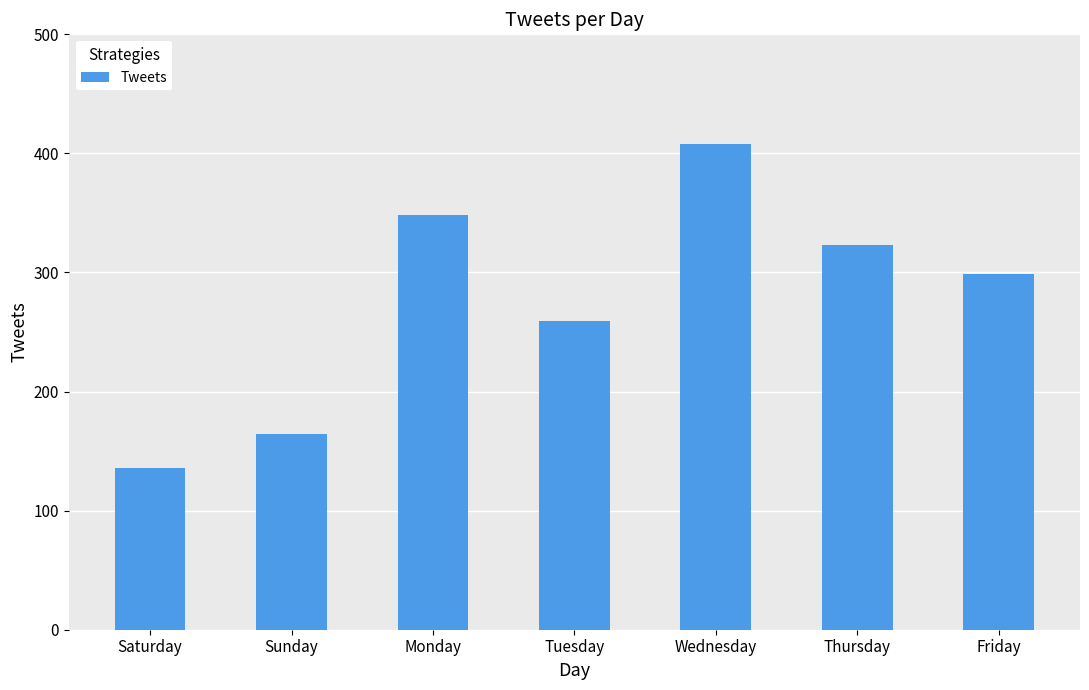

What is the difference between the maximum and second lowest values?

244